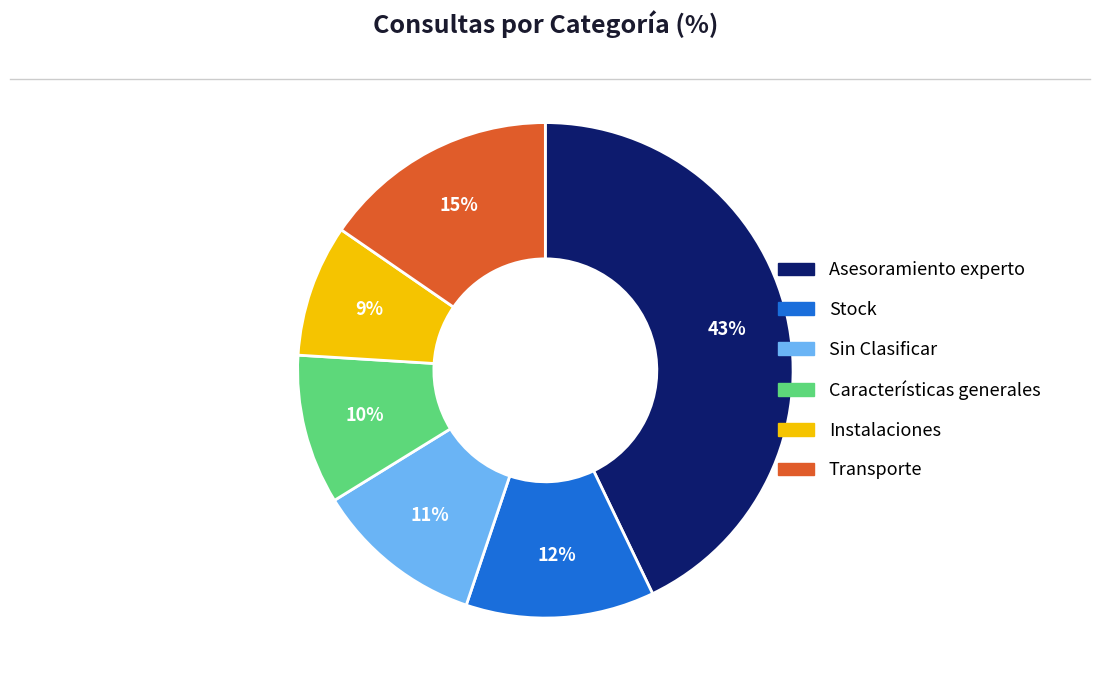

To the nearest percent, what percentage of the pie is Transporte?

15%